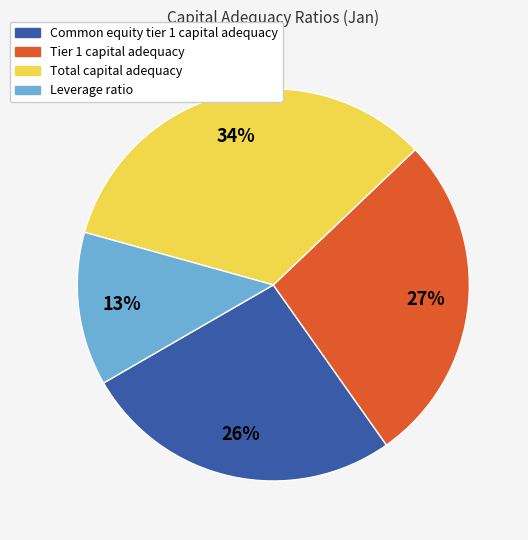

To the nearest percent, what is the difference between the Total capital adequacy and Leverage ratio slice percentages?

21%